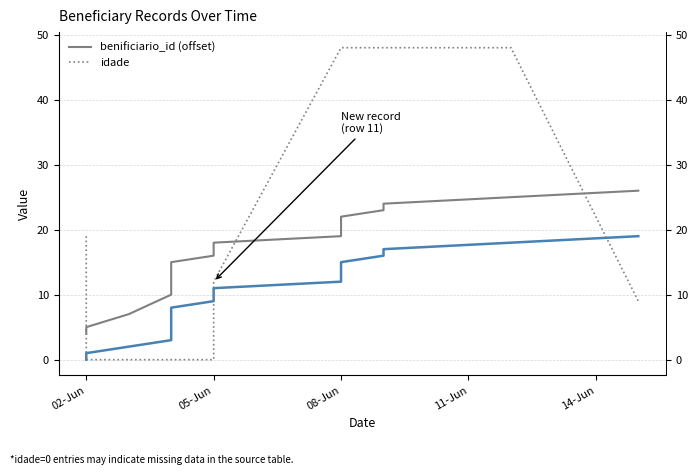

Is this an area chart (filled region under the line)?

No